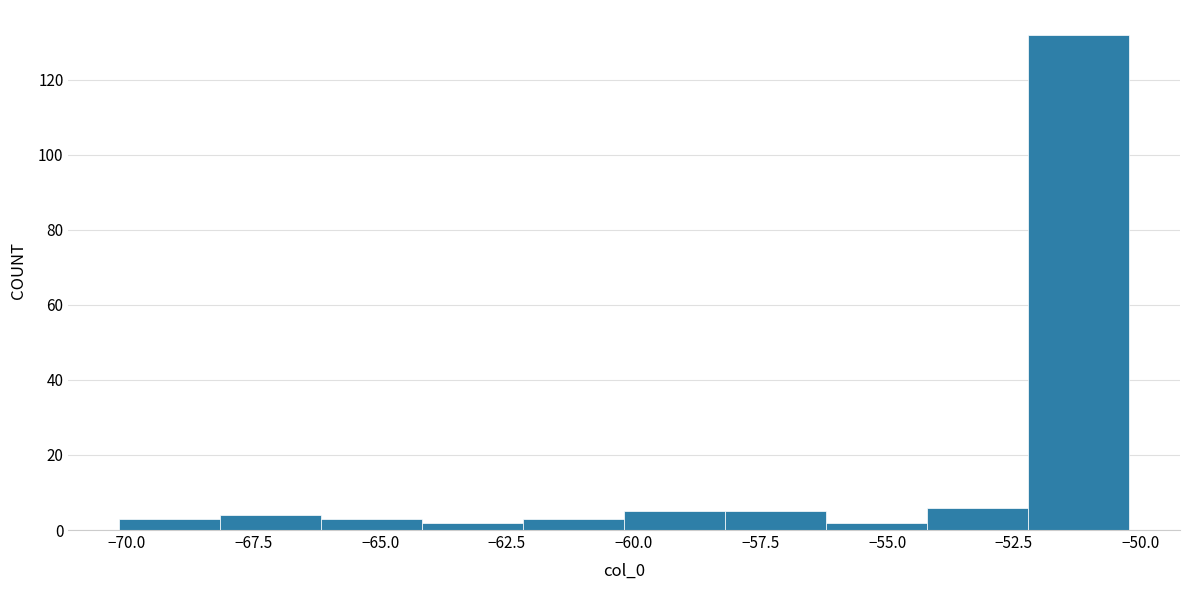

Read against the x-axis, roughly where is the centre of the tallest bar?

-51.0